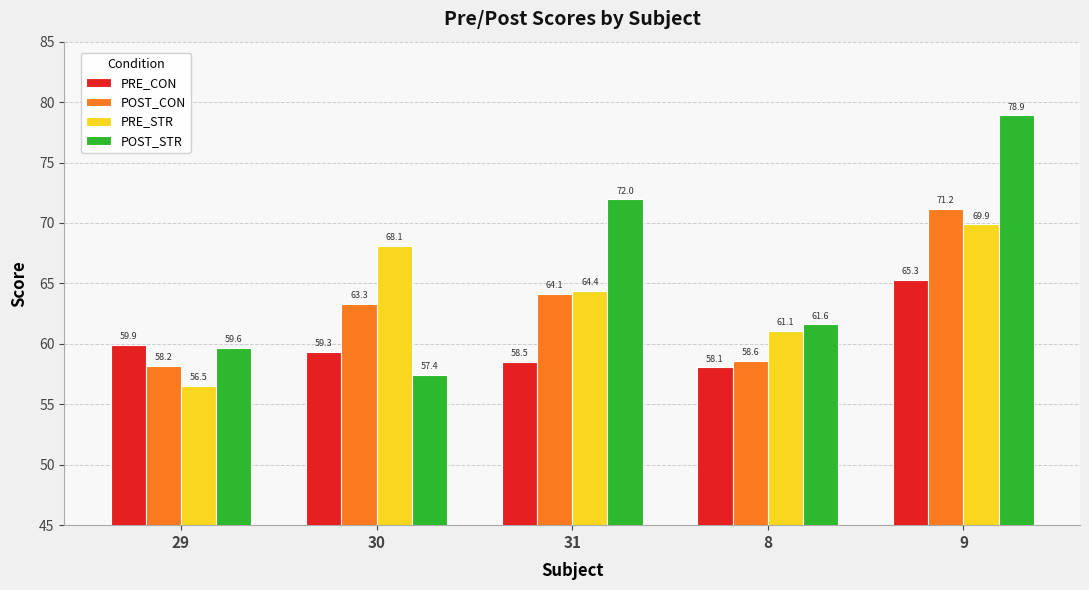

True or false: PRE_STR has a value of 91.6 at 8.

False